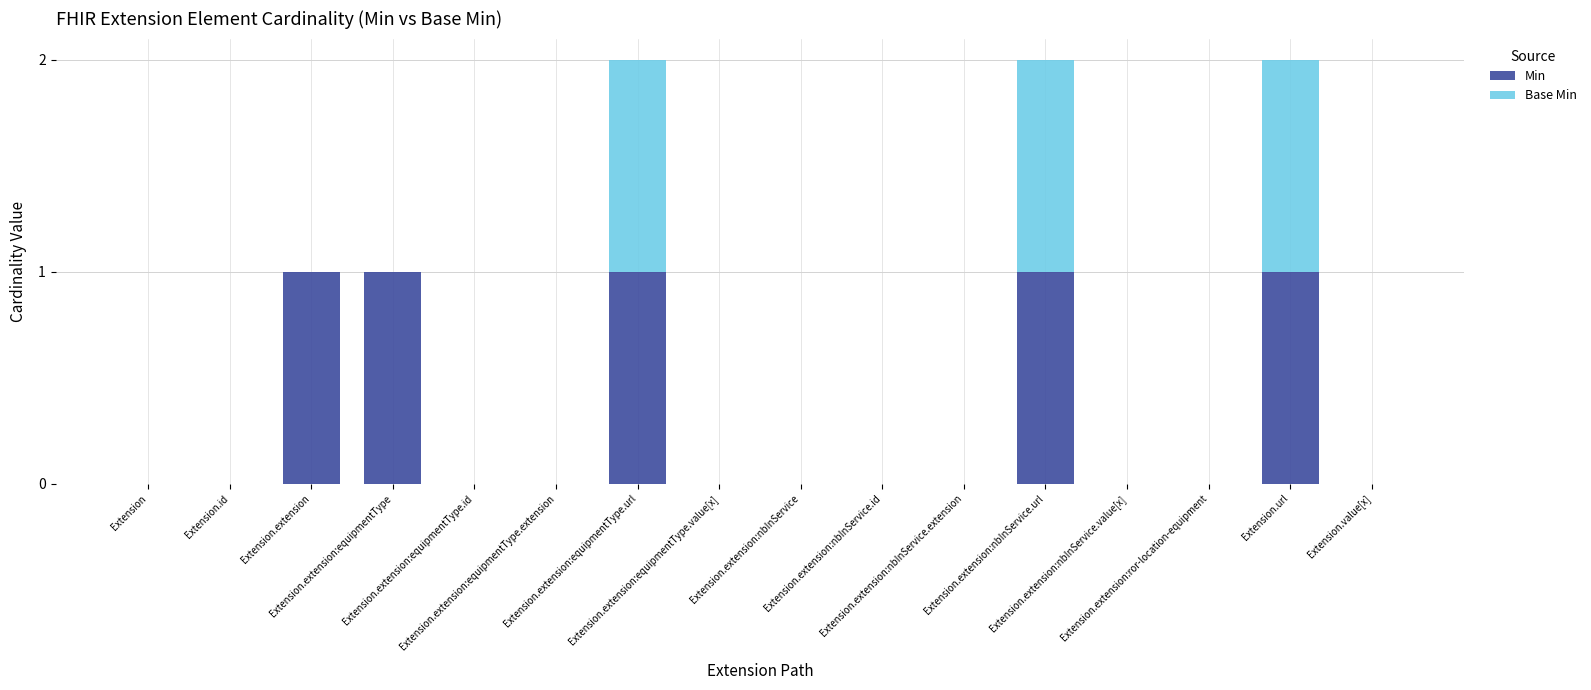

Does the chart contain stacked bars?

Yes